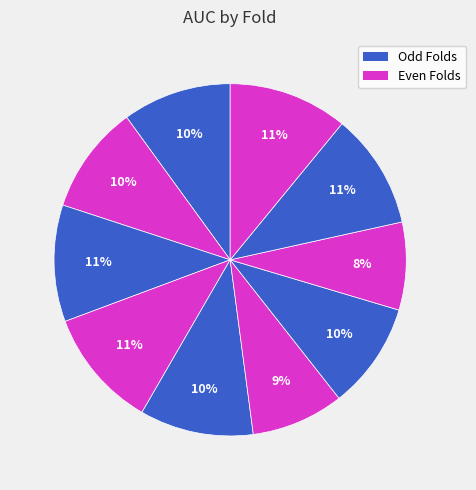

Count the number of slices in the pie.

10